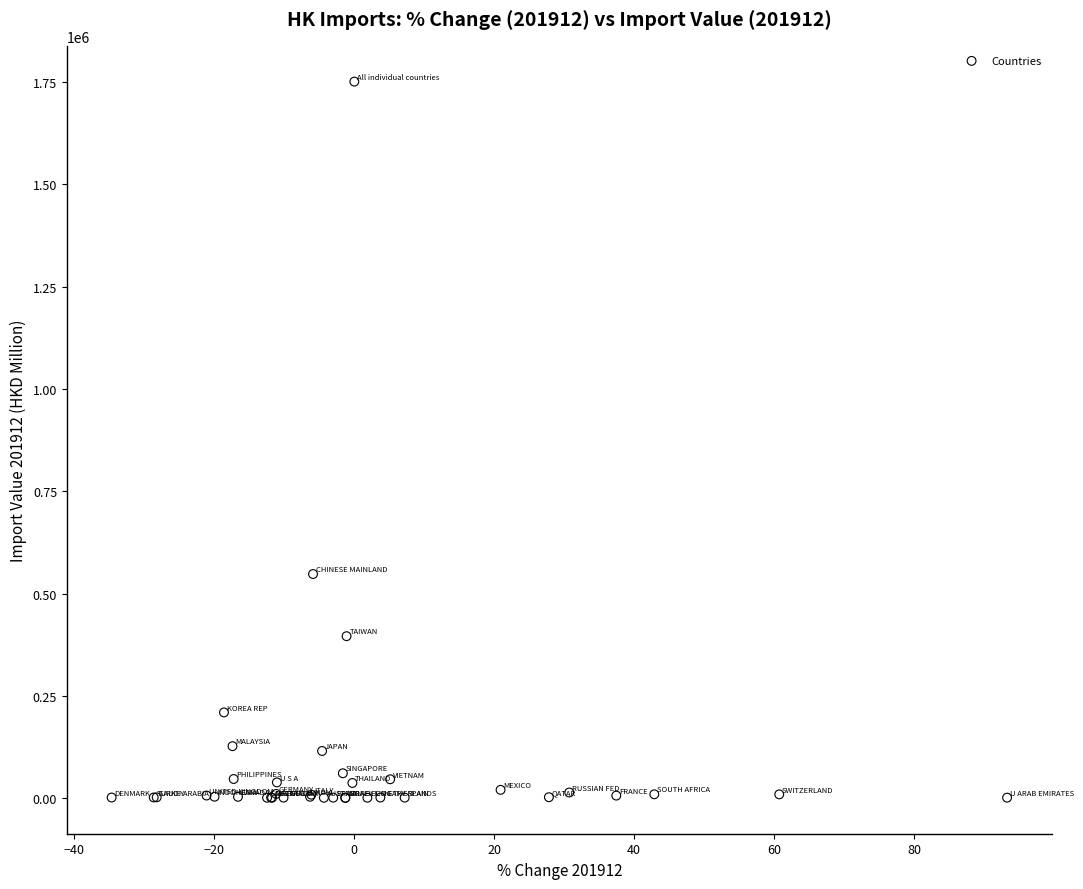

What Y value in the scatter plot is closest to 875727?

547639.7